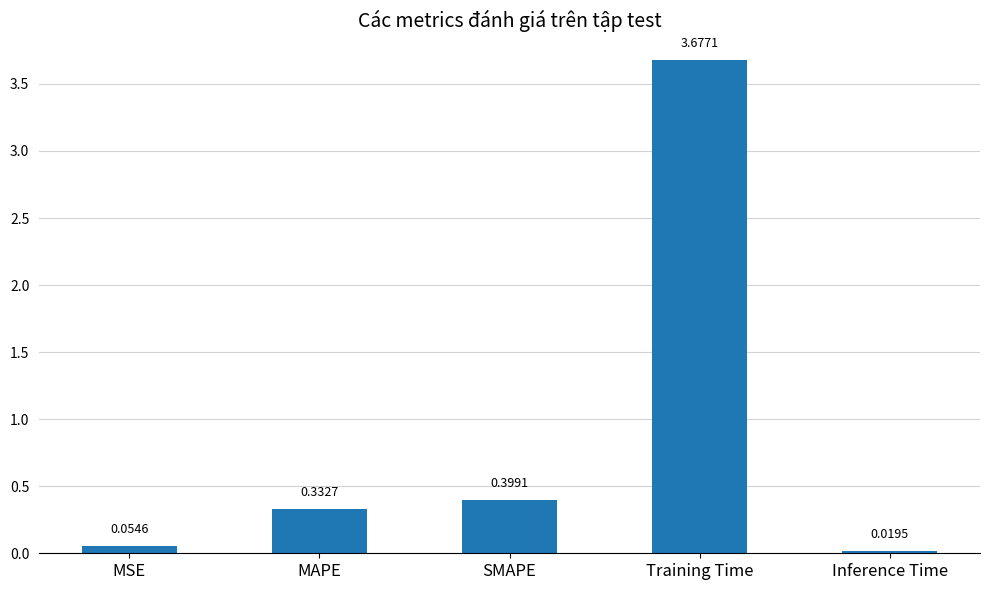

List the labels in order of value, largest first.

Training Time, SMAPE, MAPE, MSE, Inference Time